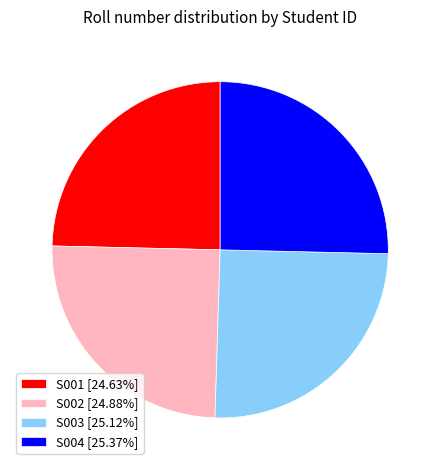

Is there a majority slice in this chart?

No